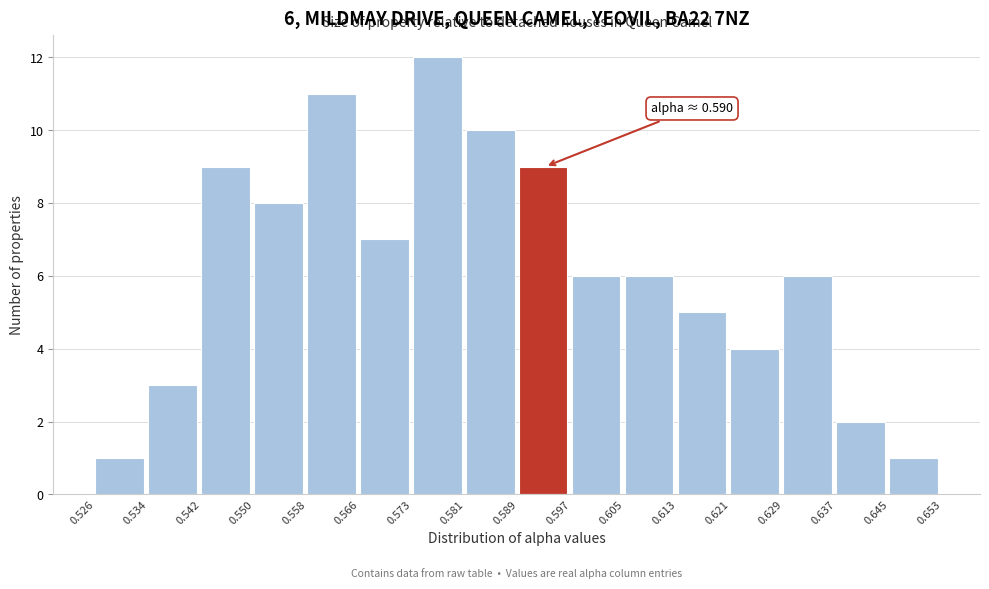

Which range on the x-axis has the tallest bar?

0.573 to 0.581